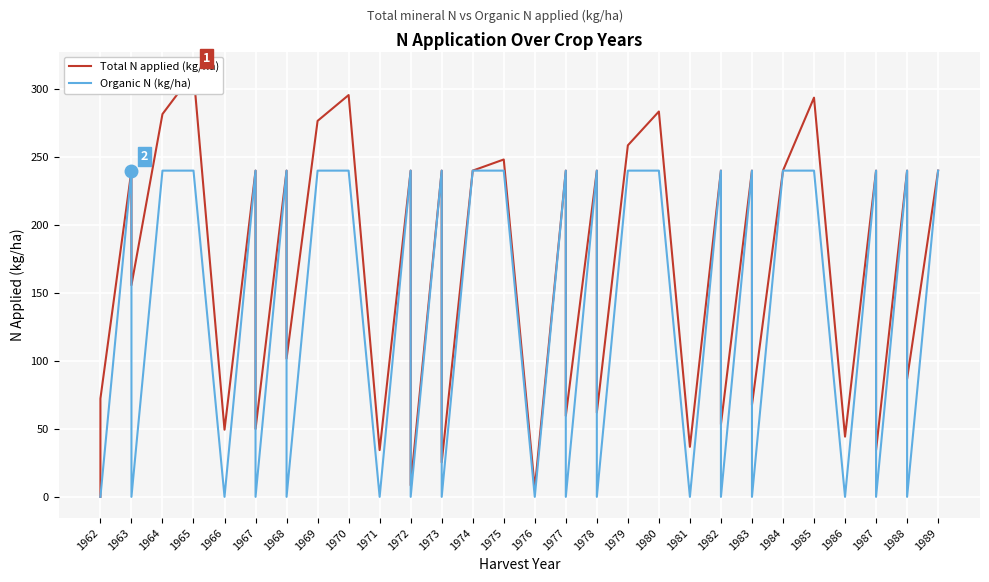

Count the number of data series in this chart.

2